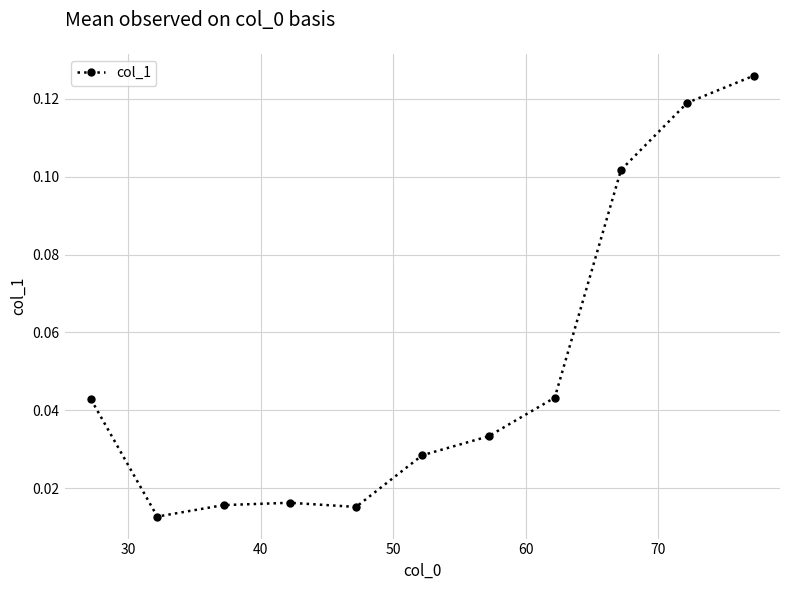

True or false: there are more than 1 points higher than both neighbors.

False